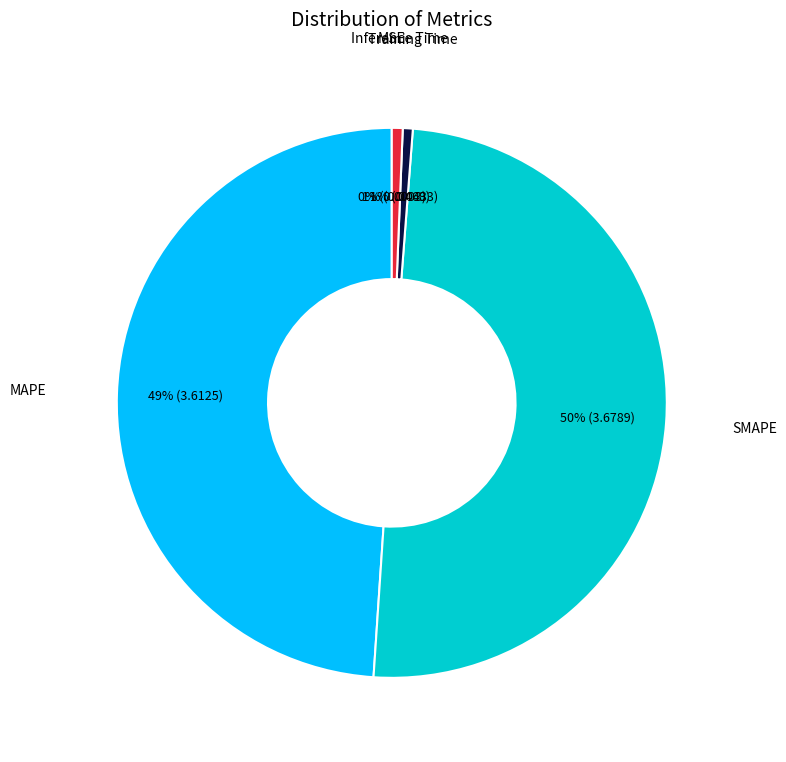

To the nearest percent, what is the average slice percentage?

20%